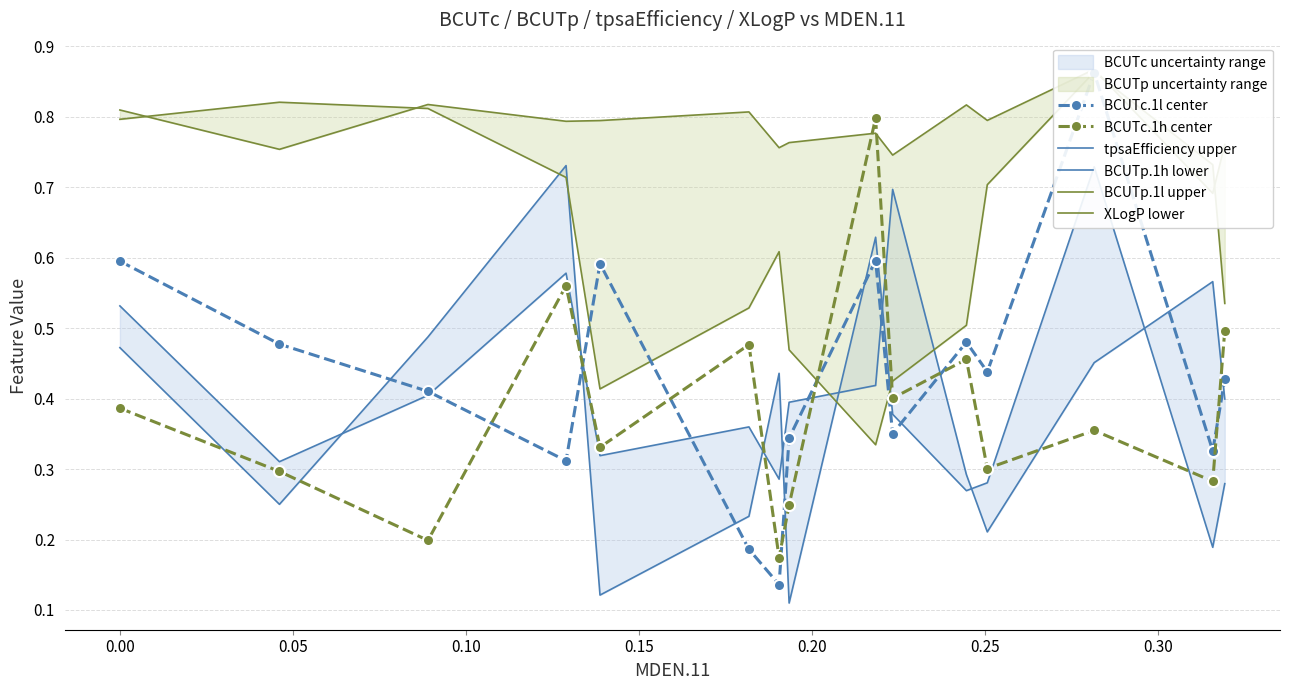

How many BCUTc.1h center values are between 0 and 1?

15